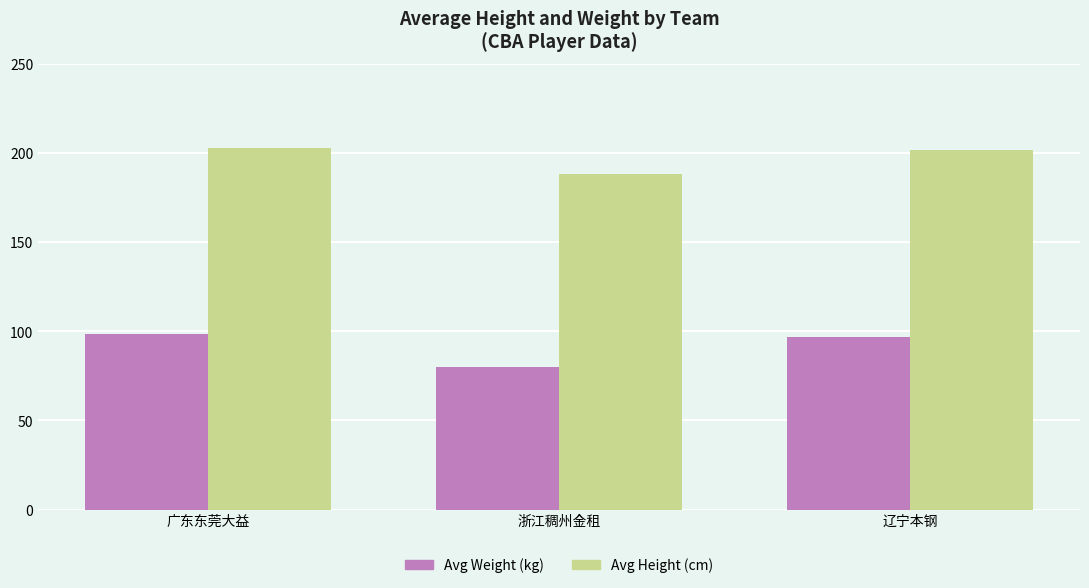

At which label is Avg Height (cm) closest to 195?

辽宁本钢